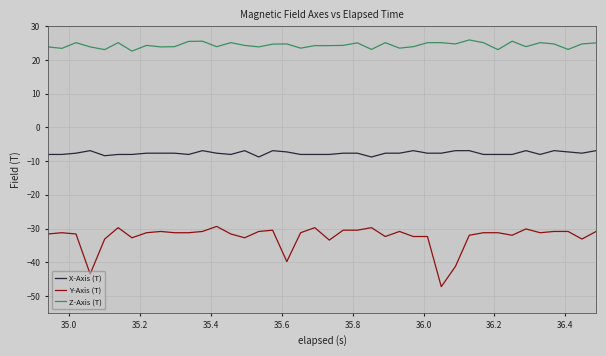

Which series has the largest range (max minus min)?

Y-Axis (T)